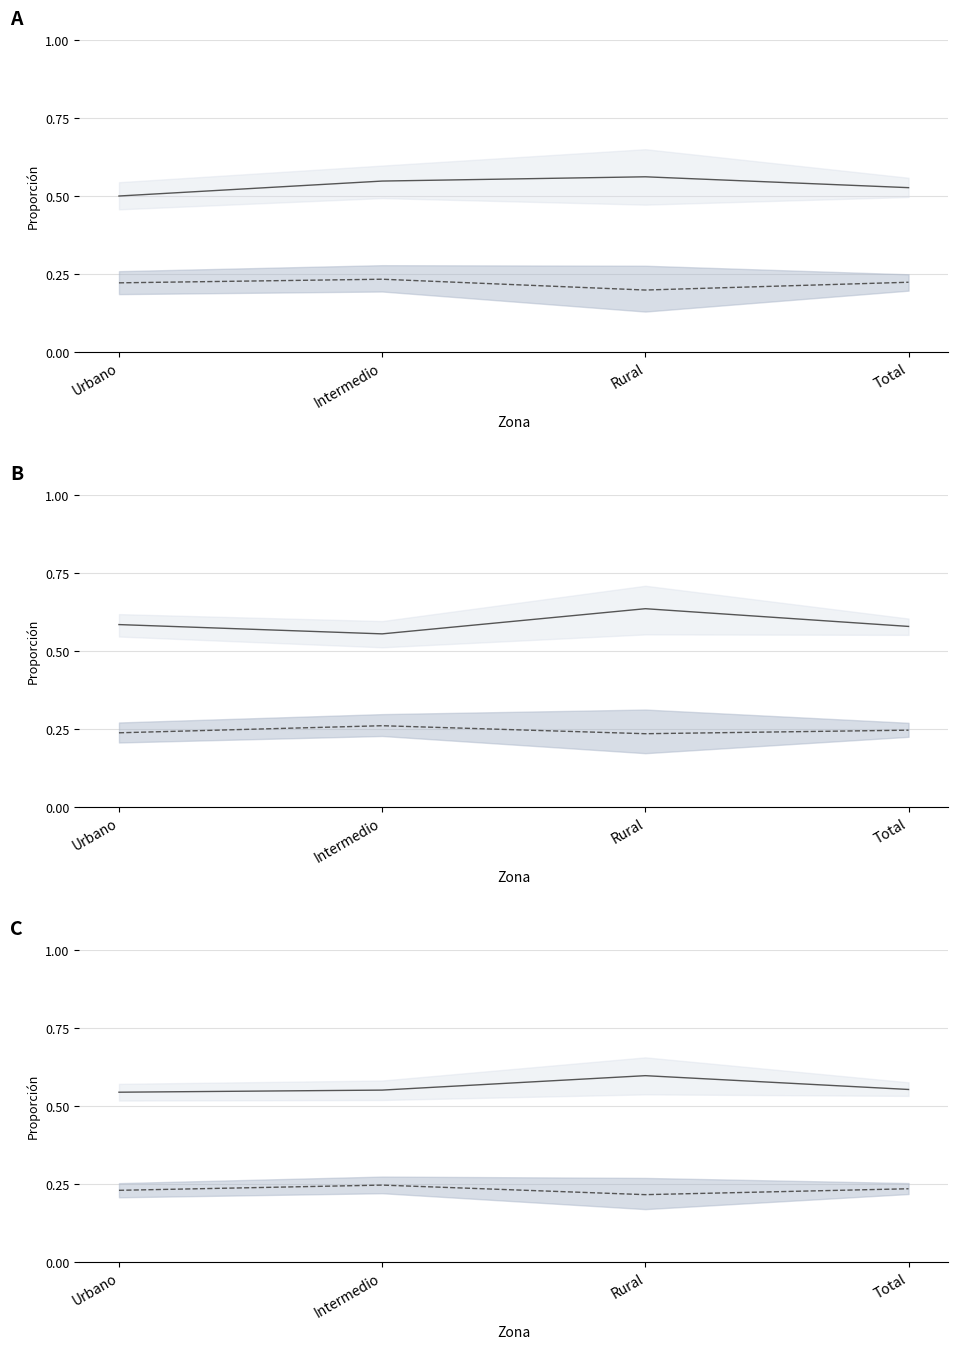

True or false: Total Bastante and Total Mucho cross at least once.

False